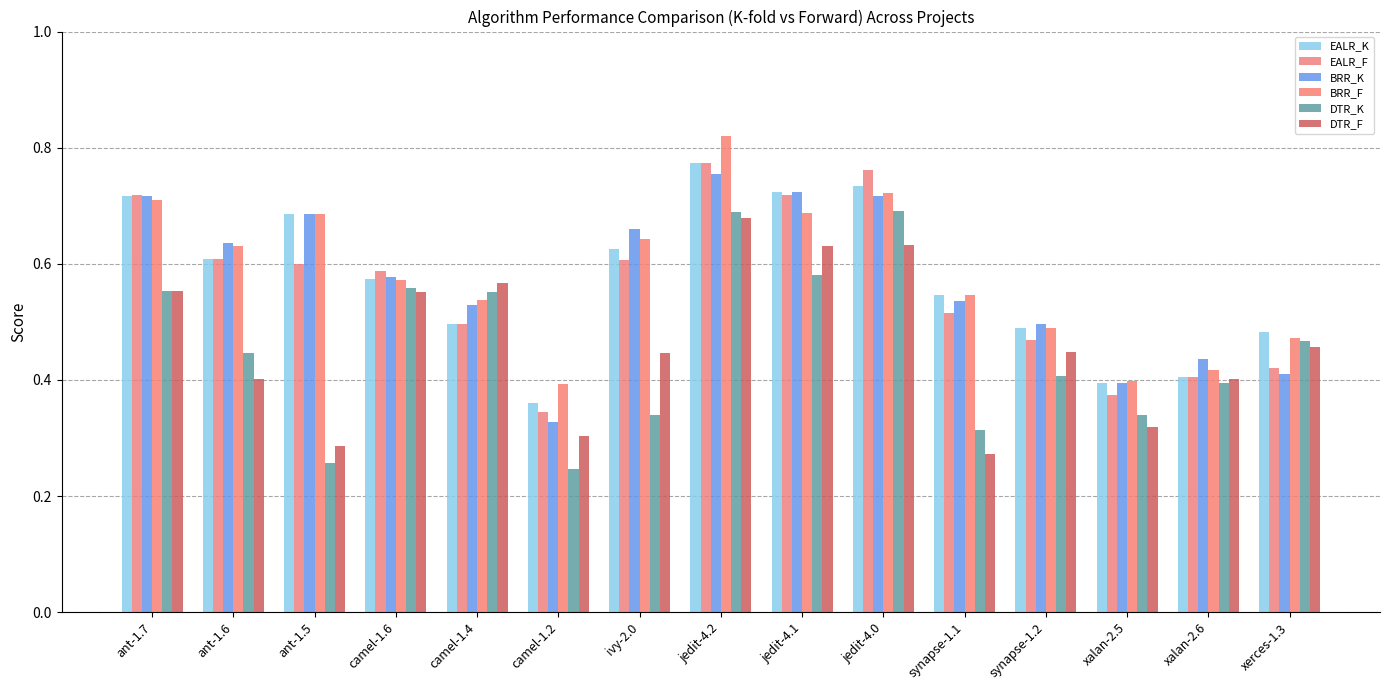

How many series are shown in this chart?

6